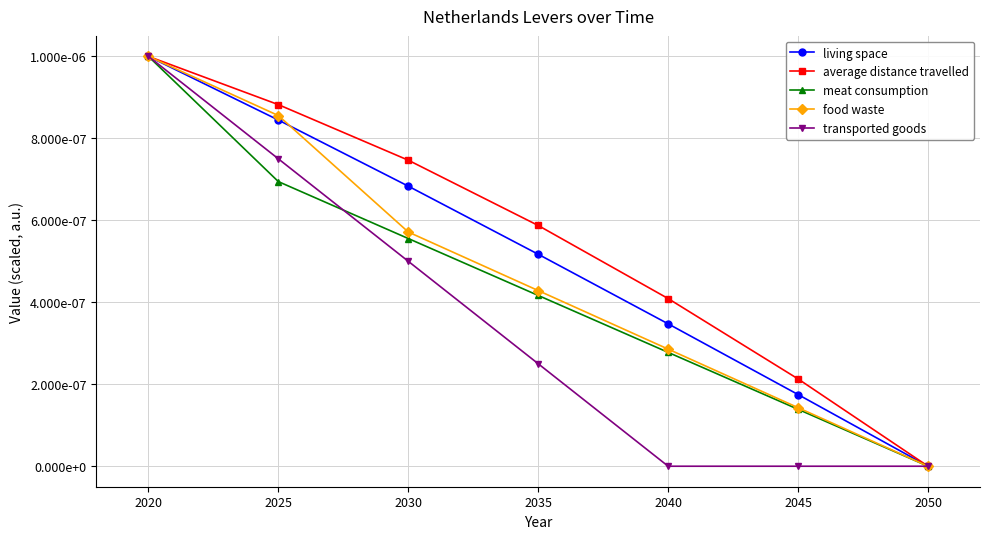

Which series has the largest total across all categories?

average distance travelled